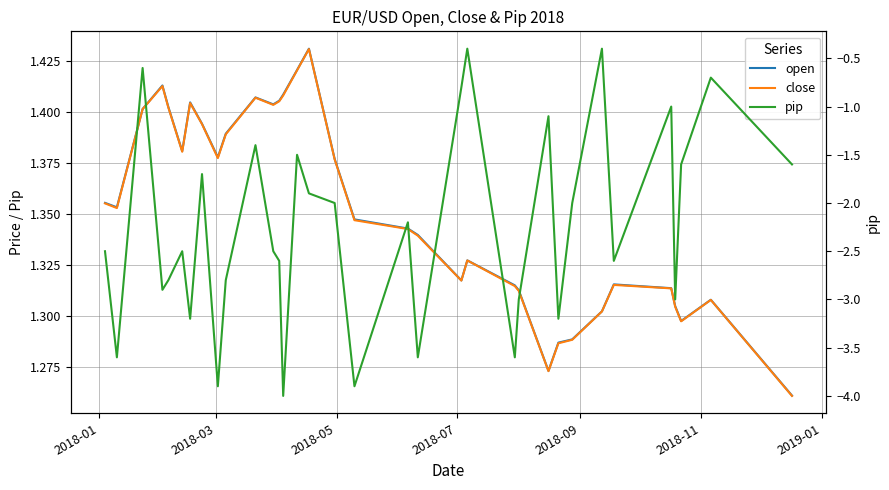

True or false: pip has a value of -4.2 at 2018-07.

False